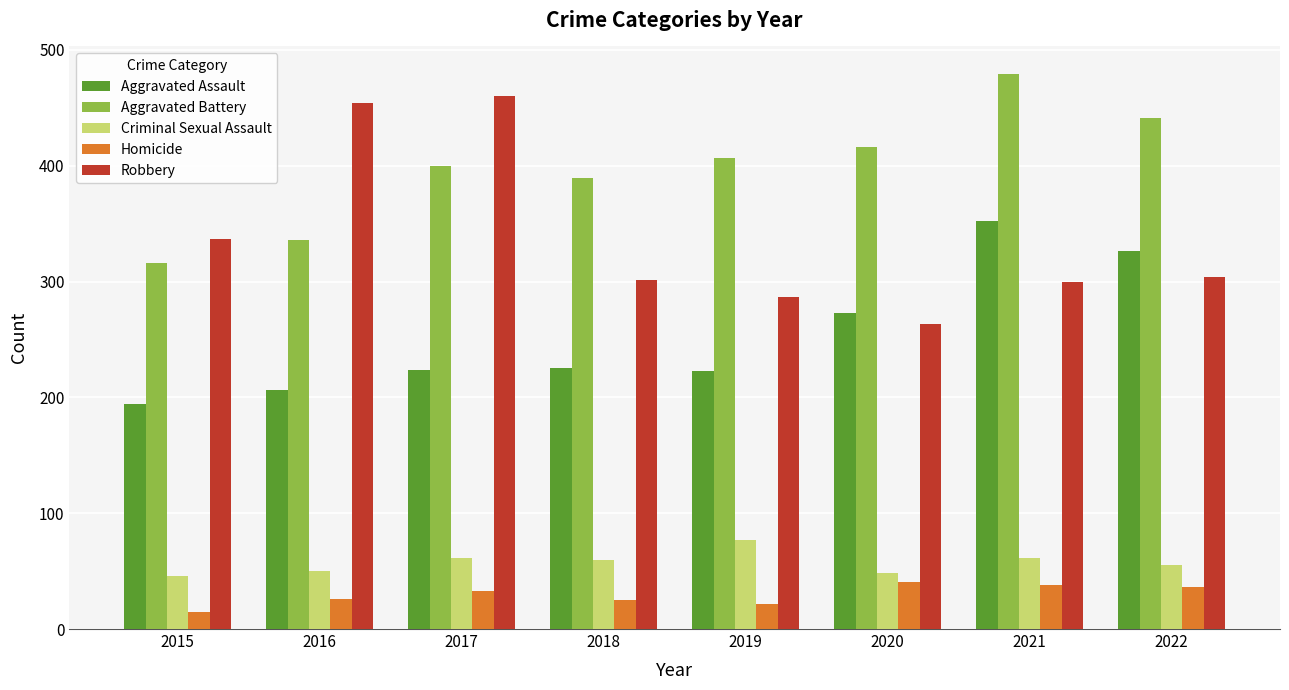

How many groups of bars are there?

8